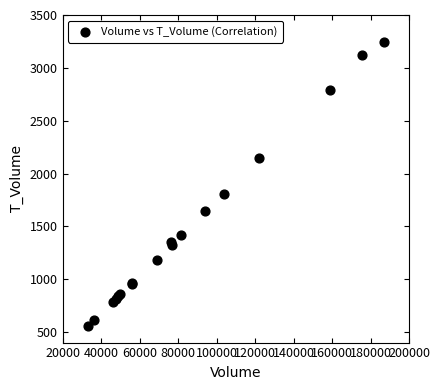

What Y value in the scatter plot is closest to 1905?

1810